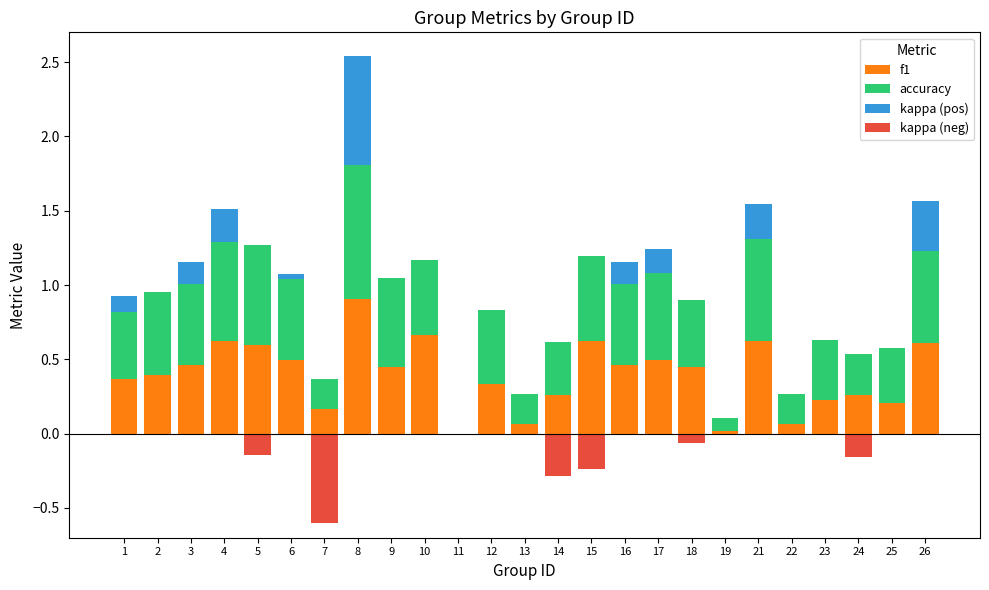

What is the smallest value displayed?

-0.6